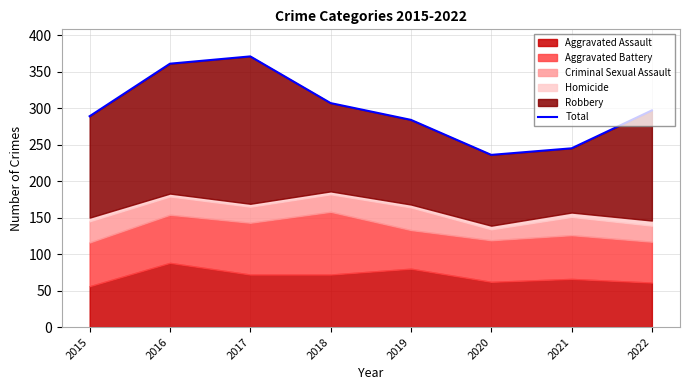

How many data points are less than 297?

4